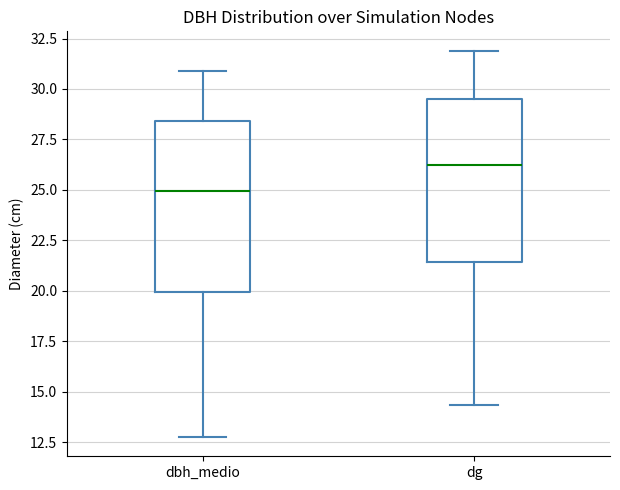

Reading left to right, read every box against the y-axis: the position of its median line, the range the box covers, and the ends of its whiskers. The values are not printed on the chart, so give them approximately, as read against the axis.

dbh_medio: median 25.0, box 20.0 to 28.5, whiskers 13.0 to 31.0
dg: median 26.0, box 21.5 to 29.5, whiskers 14.5 to 32.0